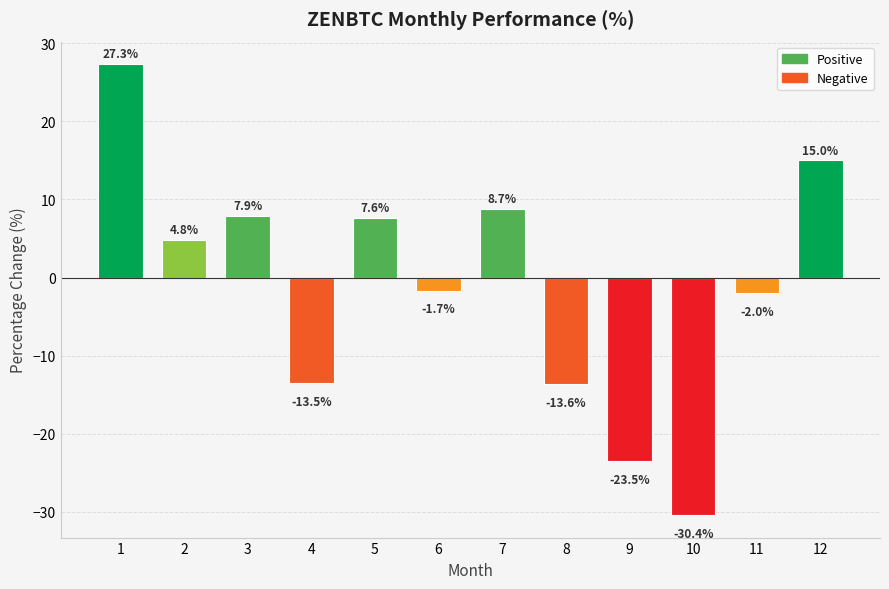

Reading left to right, transcribe all the data shown in this chart.

27.3	4.8	7.9	-13.5	7.6	-1.7	8.7	-13.6	-23.5	-30.4	-2.0	15.0